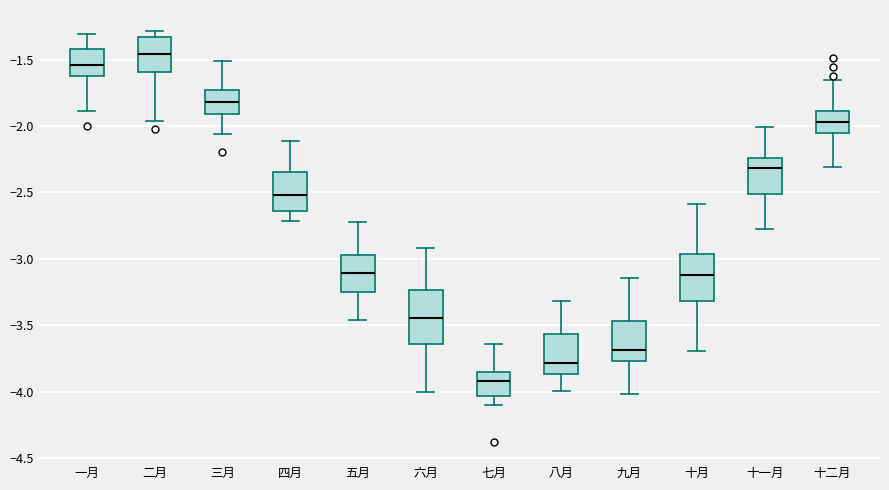

Which box has the lowest median line?

七月